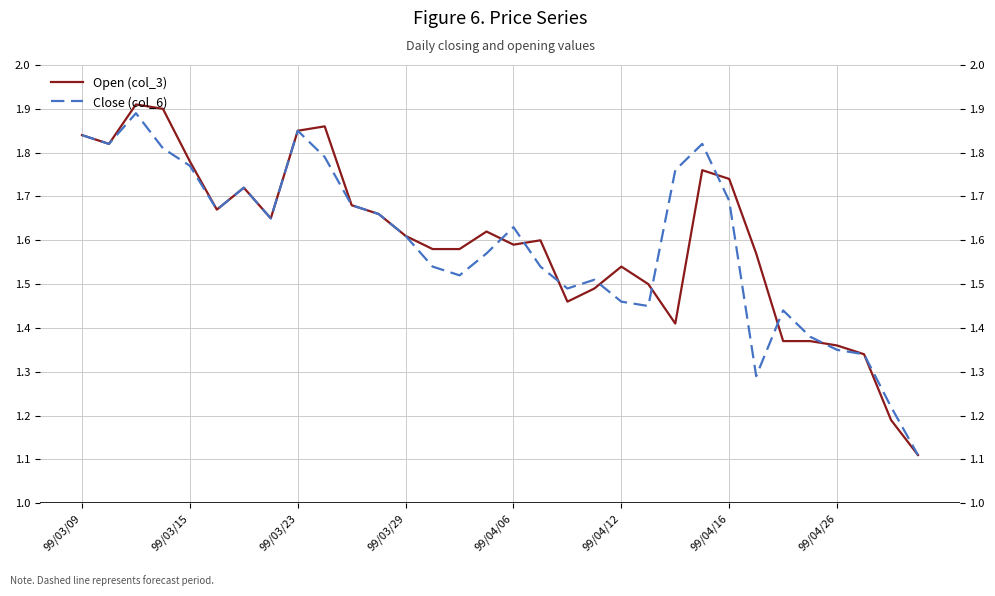

Which series ends up on top after the final intersection of Close (col_6) and Open (col_3)?

Open (col_3)